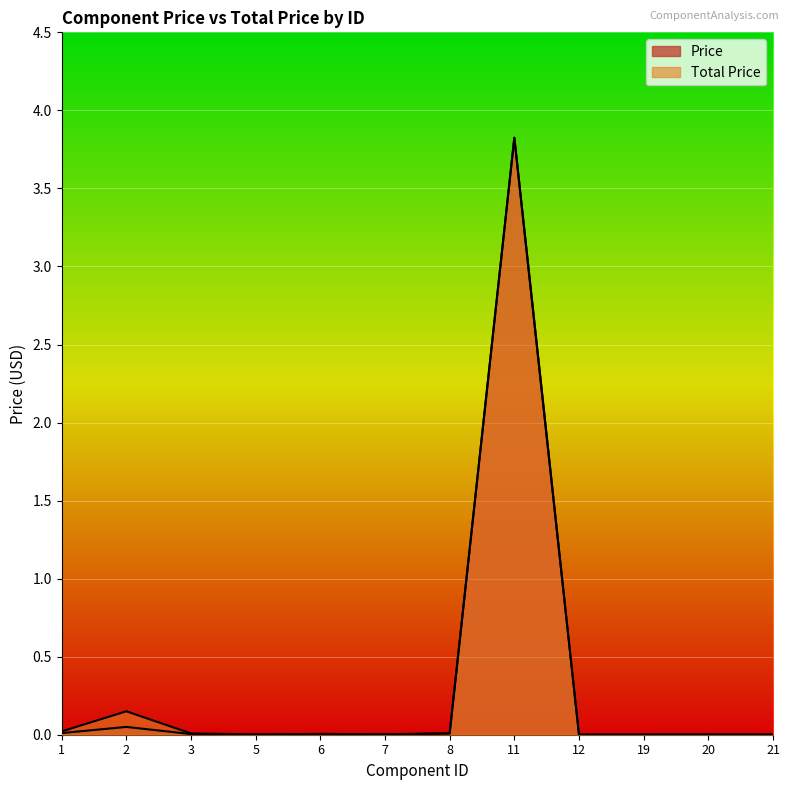

Rank the series by their maximum value, from lowest to highest.

Price, Total Price